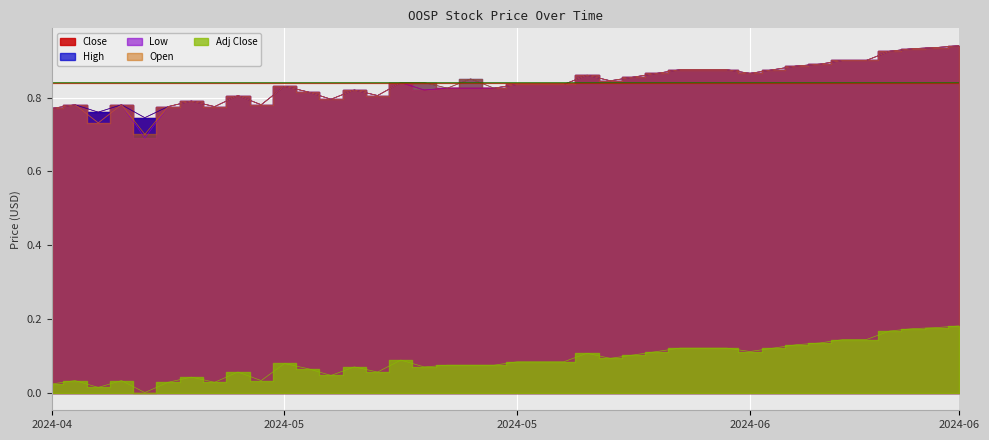

What is the difference between the highest and lowest values at 2024-05-15?

0.7